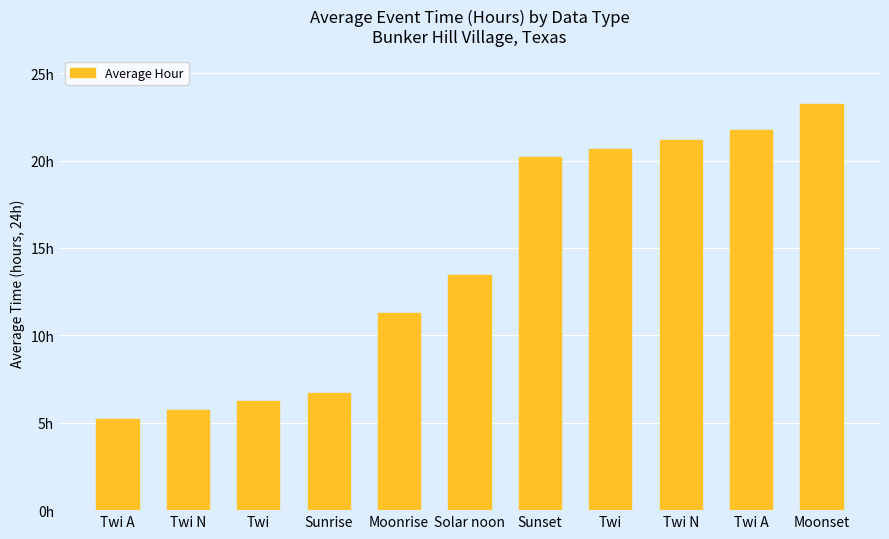

What is the label of the 5th bar from the left?

Moonrise